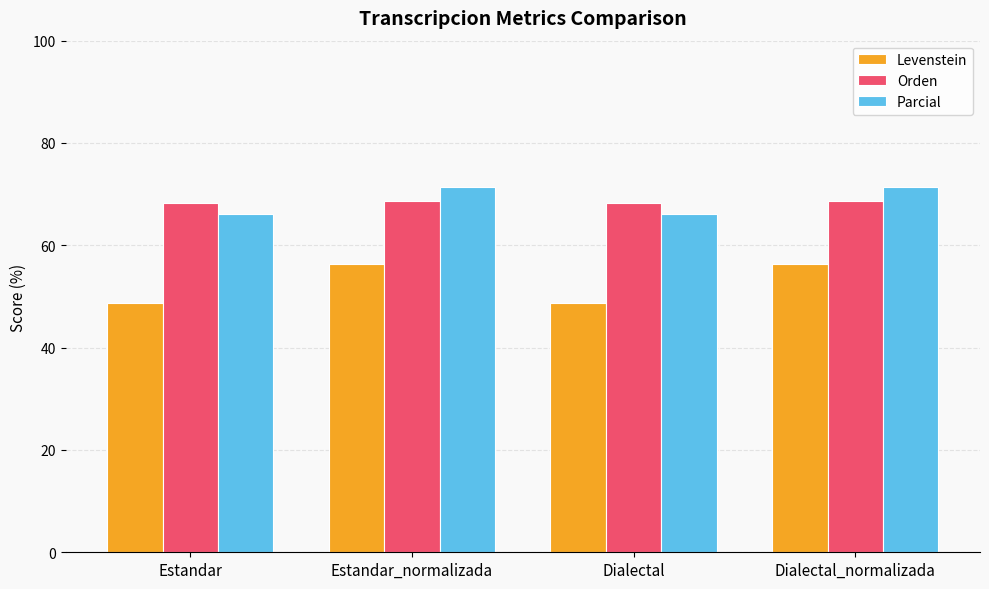

What value does the Orden series have at Dialectal_normalizada?

68.7